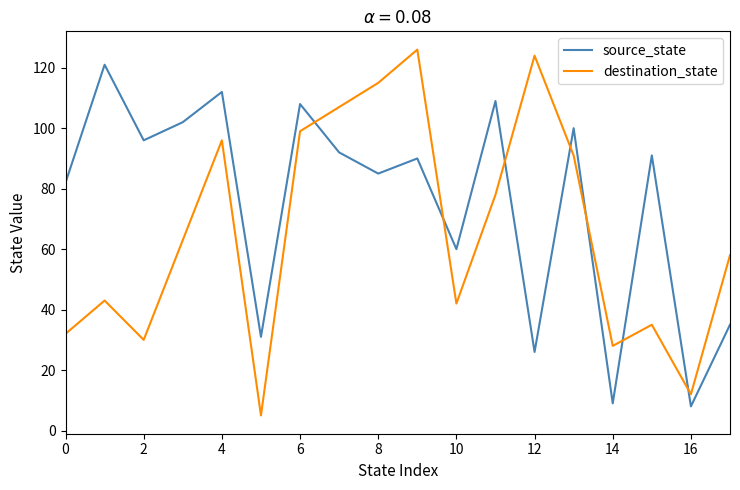

Rank the series by their average value, from lowest to highest.

destination_state, source_state